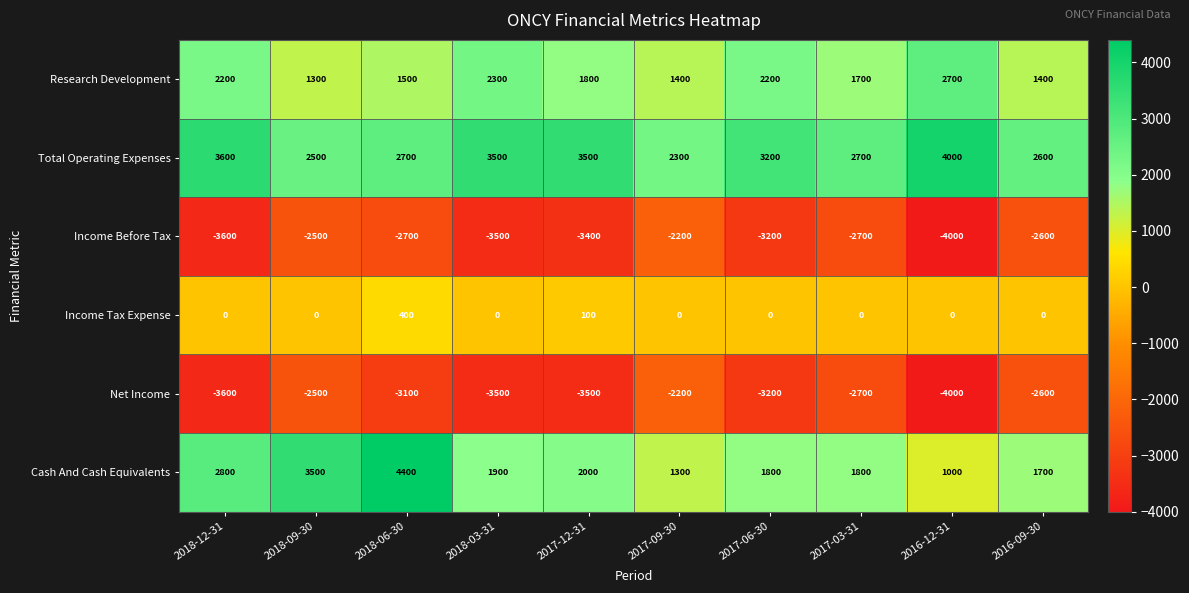

What is the difference between the second highest and minimum values in the Total Operating Expenses series?

1300